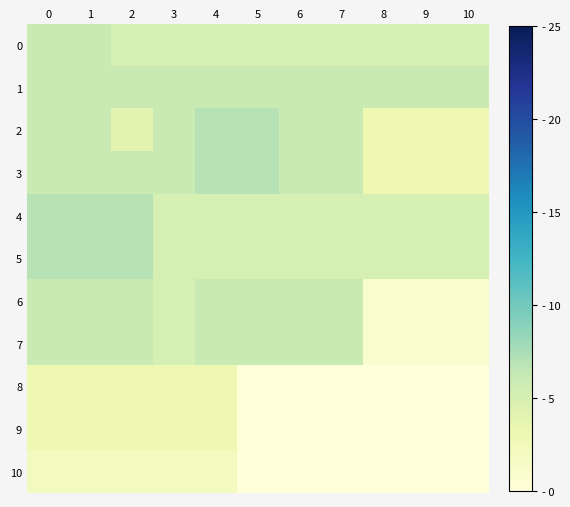

Reading left to right, transcribe all the data shown in this chart.

0: 0=6	1=6	2=5	3=5	4=5	5=5	6=5	7=5	8=5	9=5	10=5
1: 0=6	1=6	2=6	3=6	4=6	5=6	6=6	7=6	8=6	9=6	10=6
2: 0=6	1=6	2=4	3=6	4=7	5=7	6=6	7=6	8=3	9=3	10=3
3: 0=6	1=6	2=6	3=6	4=7	5=7	6=6	7=6	8=3	9=3	10=3
4: 0=7	1=7	2=7	3=5	4=5	5=5	6=5	7=5	8=5	9=5	10=5
5: 0=7	1=7	2=7	3=5	4=5	5=5	6=5	7=5	8=5	9=5	10=5
6: 0=6	1=6	2=6	3=5	4=6	5=6	6=6	7=6	8=1	9=1	10=1
7: 0=6	1=6	2=6	3=5	4=6	5=6	6=6	7=6	8=1	9=1	10=1
8: 0=3	1=3	2=3	3=3	4=3	5=0	6=0	7=0	8=0	9=0	10=0
9: 0=3	1=3	2=3	3=3	4=3	5=0	6=0	7=0	8=0	9=0	10=0
10: 0=2	1=2	2=2	3=2	4=2	5=0	6=0	7=0	8=0	9=0	10=0